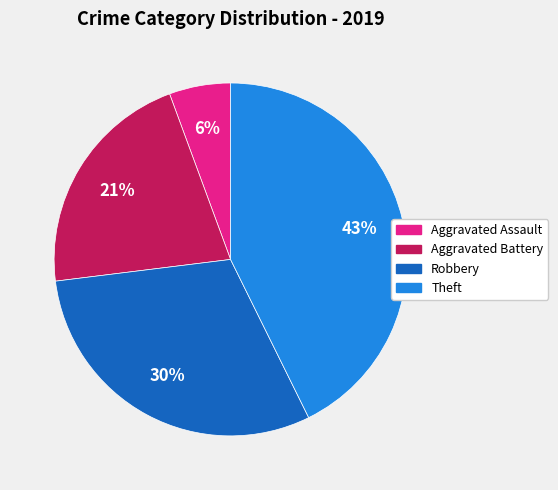

Is there a majority slice in this chart?

No